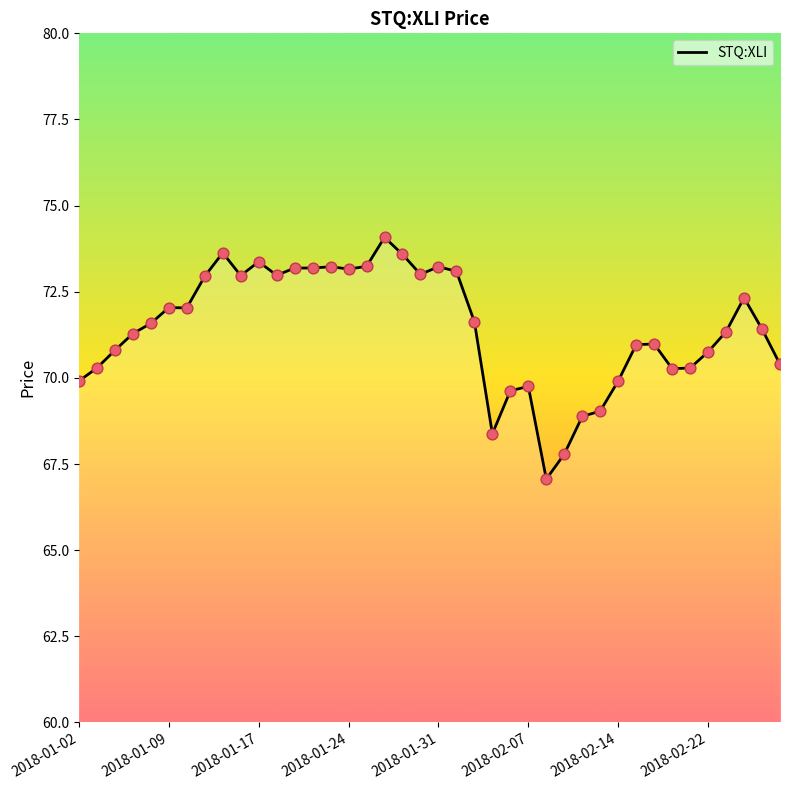

What is the smallest value displayed?

67.1